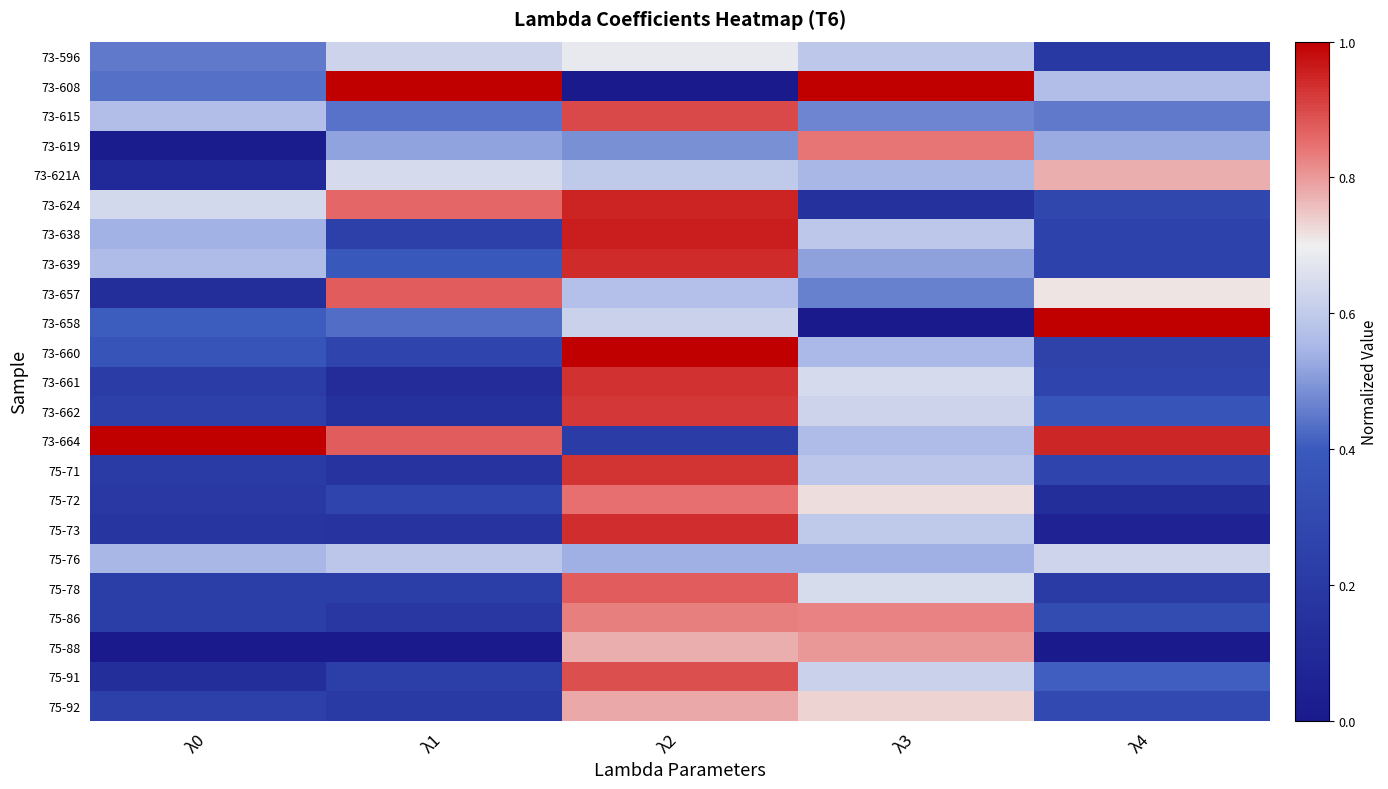

Reading left to right, extract all data points from this chart.

73-596: λ0=0.4	λ1=0.6	λ2=0.7	λ3=0.6	λ4=0.2
73-608: λ0=0.4	λ1=1.0	λ2=0.0	λ3=1.0	λ4=0.6
73-615: λ0=0.6	λ1=0.4	λ2=0.9	λ3=0.5	λ4=0.4
73-619: λ0=0.0	λ1=0.5	λ2=0.5	λ3=0.8	λ4=0.5
73-621A: λ0=0.1	λ1=0.6	λ2=0.6	λ3=0.5	λ4=0.8
73-624: λ0=0.6	λ1=0.9	λ2=0.9	λ3=0.1	λ4=0.3
73-638: λ0=0.5	λ1=0.2	λ2=1.0	λ3=0.6	λ4=0.3
73-639: λ0=0.6	λ1=0.4	λ2=0.9	λ3=0.5	λ4=0.3
73-657: λ0=0.1	λ1=0.9	λ2=0.6	λ3=0.5	λ4=0.7
73-658: λ0=0.4	λ1=0.4	λ2=0.6	λ3=0.0	λ4=1.0
73-660: λ0=0.4	λ1=0.3	λ2=1.0	λ3=0.6	λ4=0.3
73-661: λ0=0.2	λ1=0.1	λ2=0.9	λ3=0.6	λ4=0.3
73-662: λ0=0.2	λ1=0.1	λ2=0.9	λ3=0.6	λ4=0.4
73-664: λ0=1.0	λ1=0.9	λ2=0.2	λ3=0.6	λ4=0.9
75-71: λ0=0.2	λ1=0.2	λ2=0.9	λ3=0.6	λ4=0.3
75-72: λ0=0.2	λ1=0.3	λ2=0.8	λ3=0.7	λ4=0.1
75-73: λ0=0.2	λ1=0.2	λ2=0.9	λ3=0.6	λ4=0.1
75-76: λ0=0.5	λ1=0.6	λ2=0.5	λ3=0.5	λ4=0.6
75-78: λ0=0.2	λ1=0.2	λ2=0.9	λ3=0.6	λ4=0.2
75-86: λ0=0.2	λ1=0.2	λ2=0.8	λ3=0.8	λ4=0.3
75-88: λ0=0.0	λ1=0.0	λ2=0.8	λ3=0.8	λ4=0.0
75-91: λ0=0.1	λ1=0.2	λ2=0.9	λ3=0.6	λ4=0.4
75-92: λ0=0.2	λ1=0.2	λ2=0.8	λ3=0.7	λ4=0.3